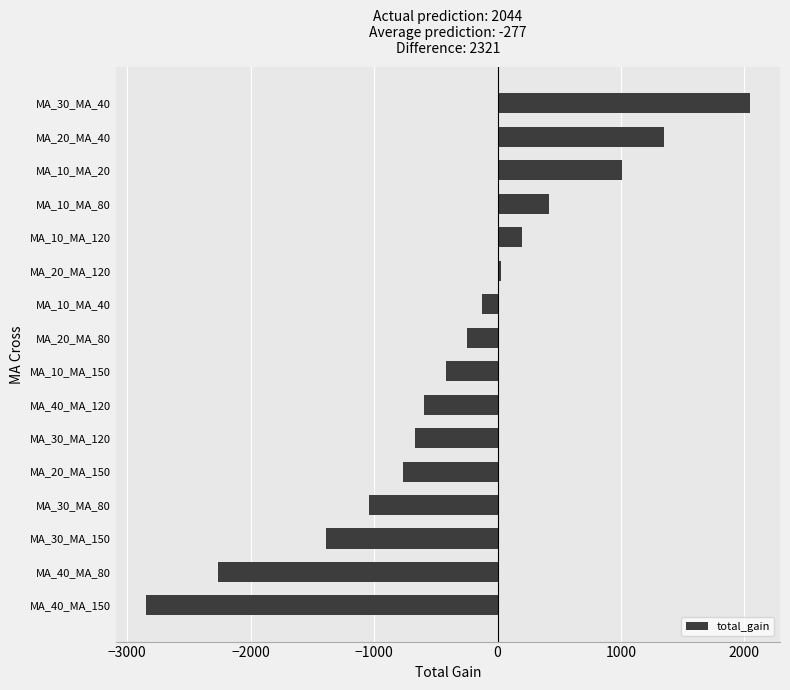

At which category does the chart reach its minimum across all series?

MA_40_MA_150